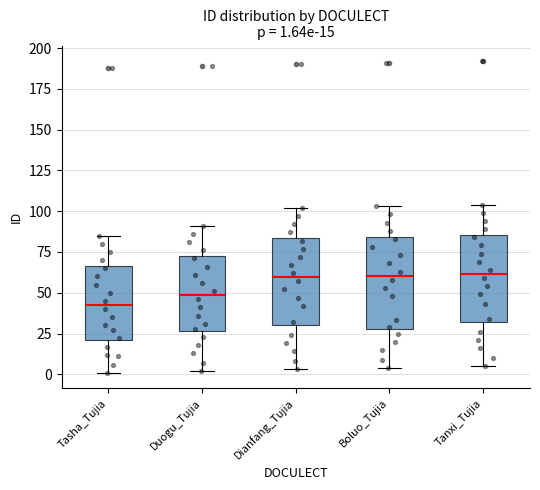

Which box has the lowest median line?

Tasha_Tujia